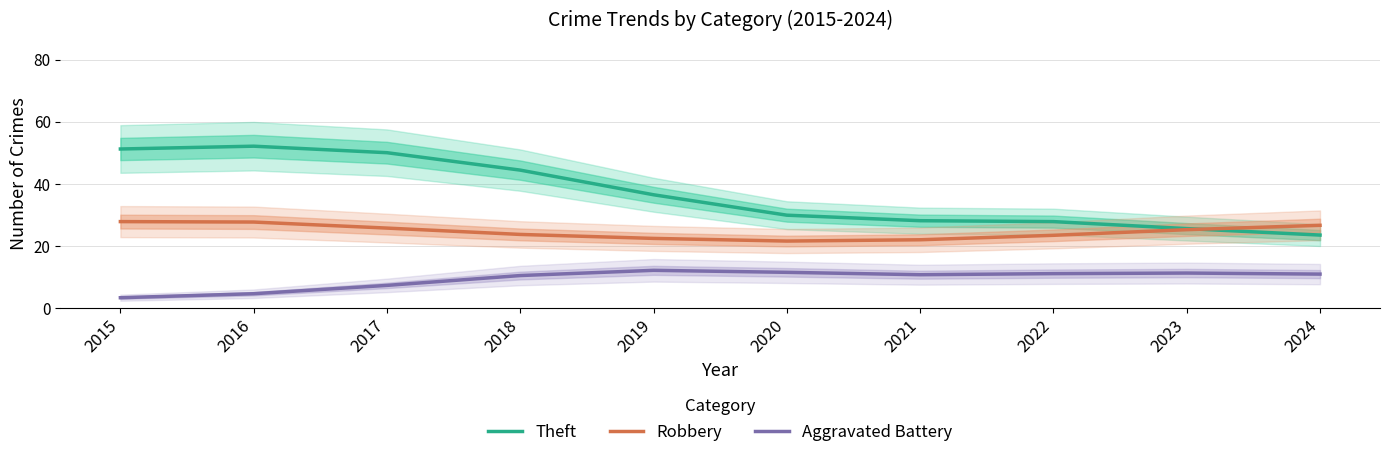

At which category does Robbery reach its first local valley?

2020